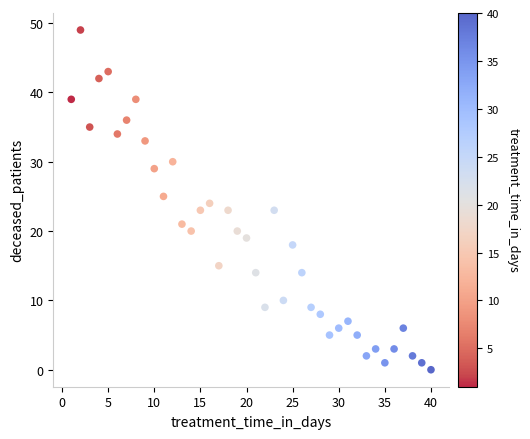

What is the range of X values (max minus min)?

39